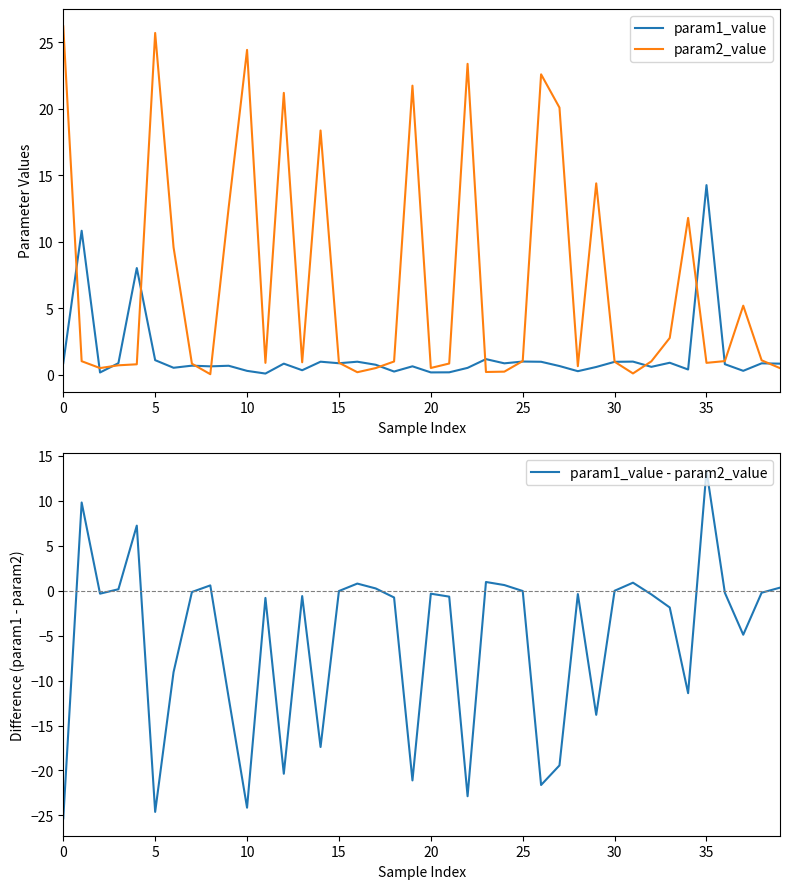

How many lines are shown in the chart?

3